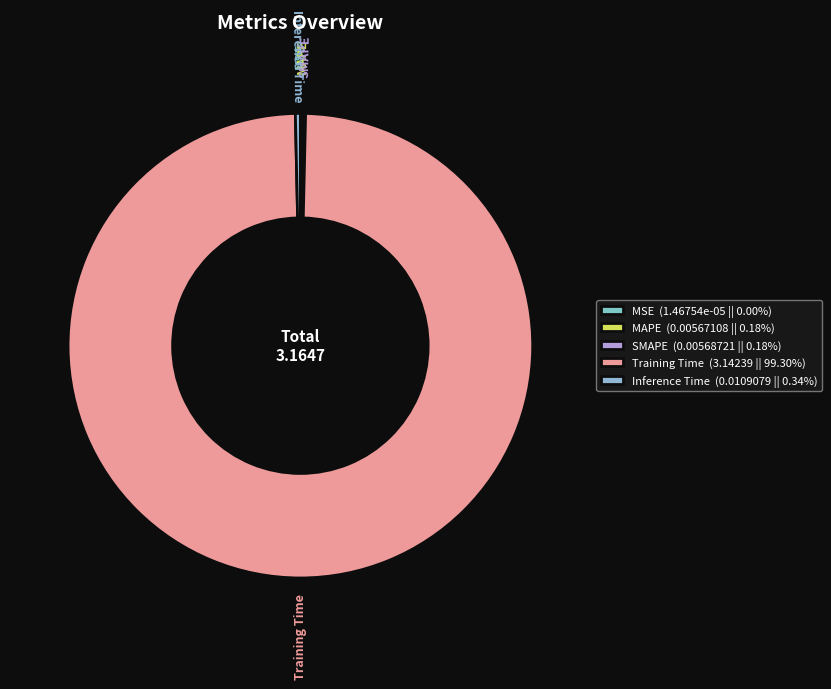

Does any single category account for the majority?

Yes